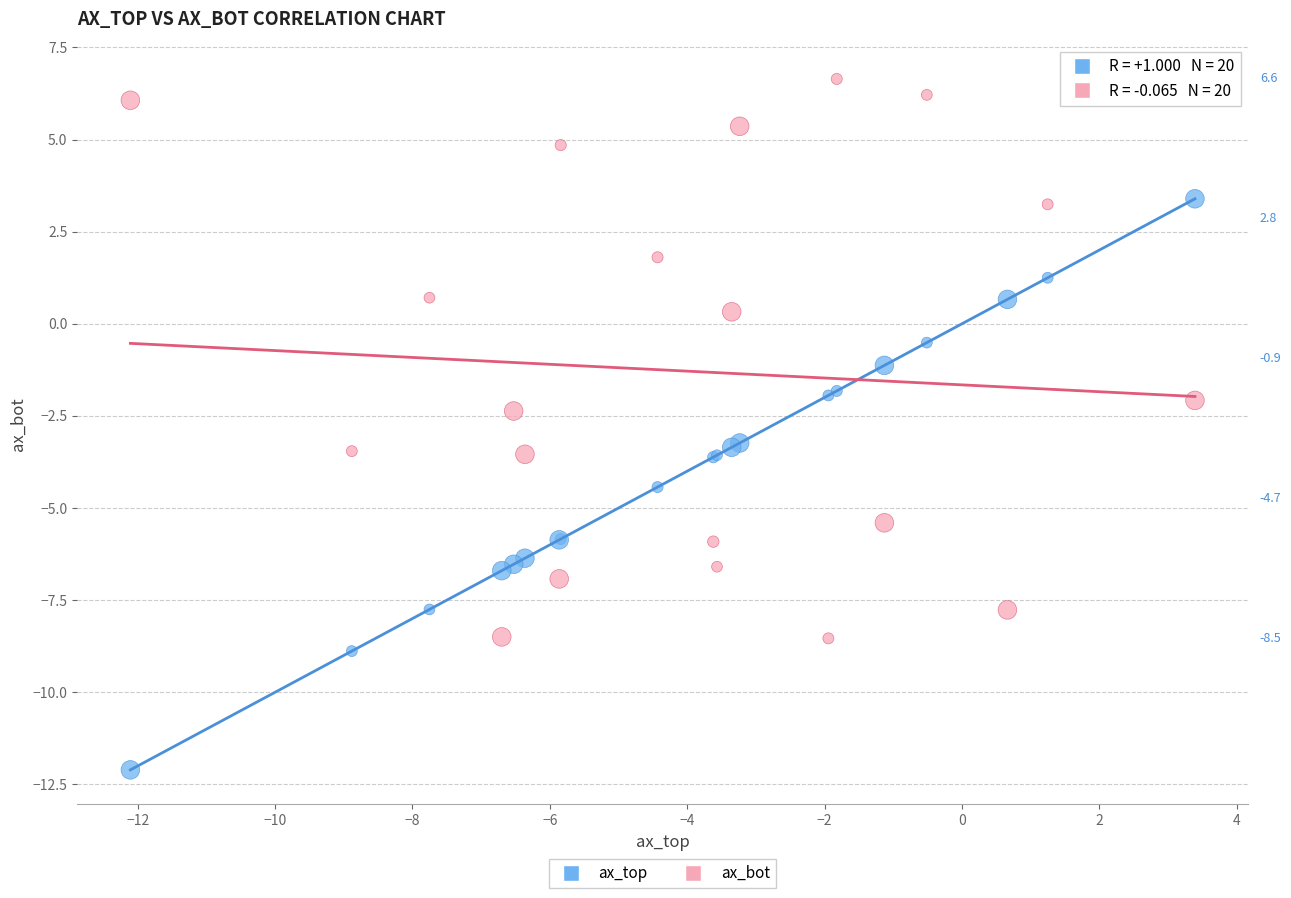

Which series reaches the maximum Y coordinate?

ax_bot